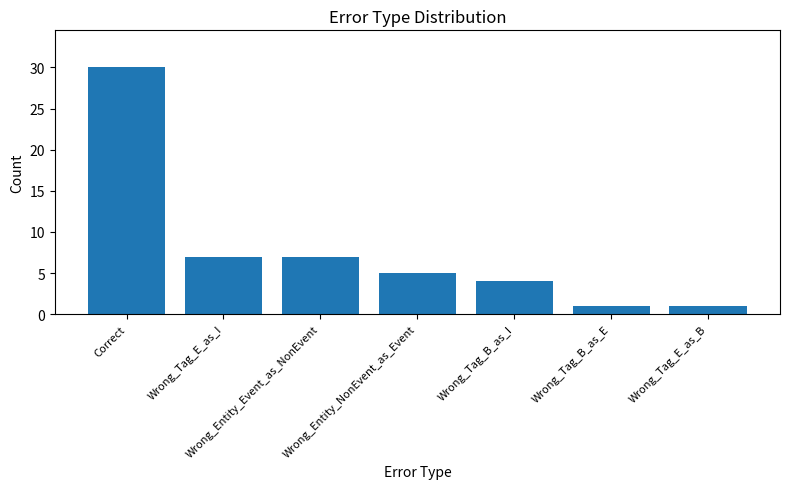

How many values are below 5?

3